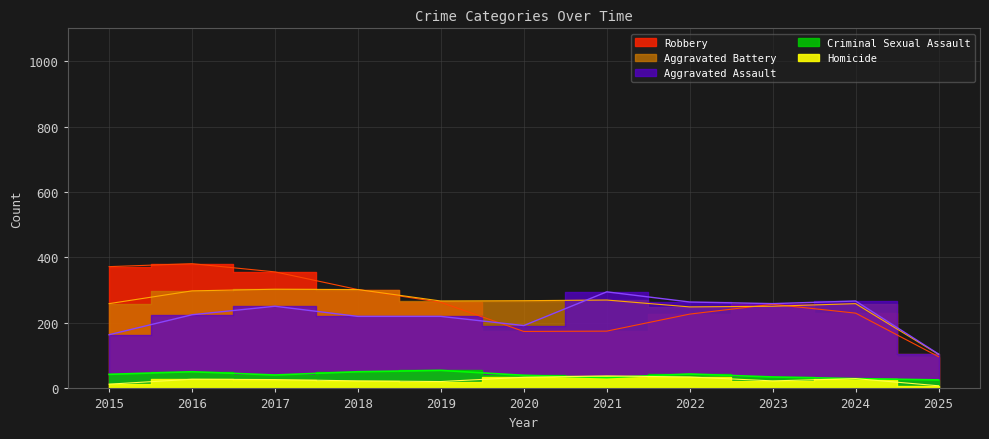

What is the value of the Aggravated Assault point at the 10th from the left?

267